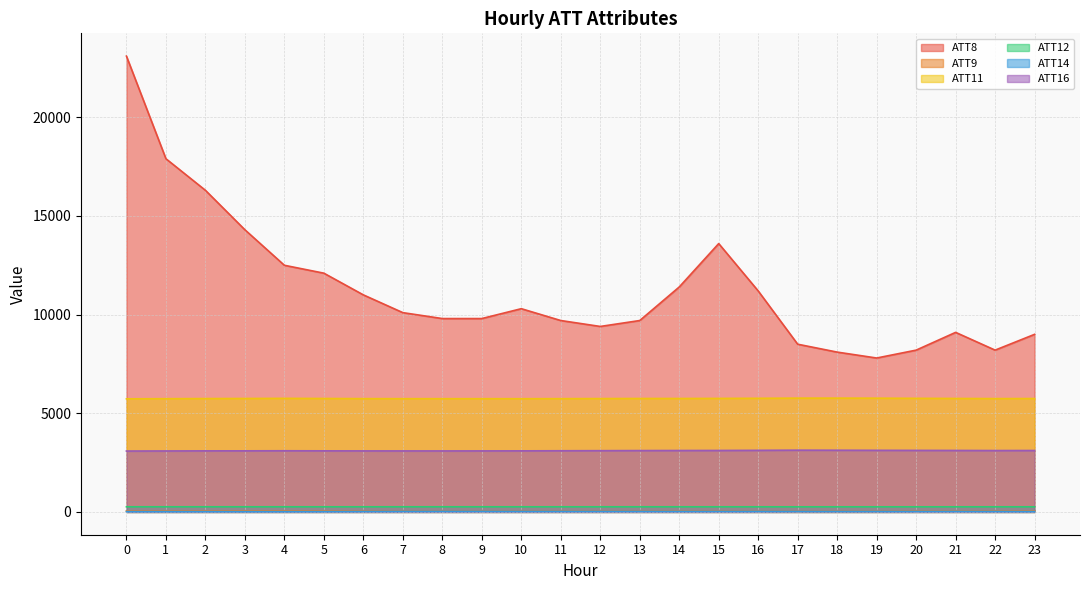

Does the chart have visible grid lines?

Yes